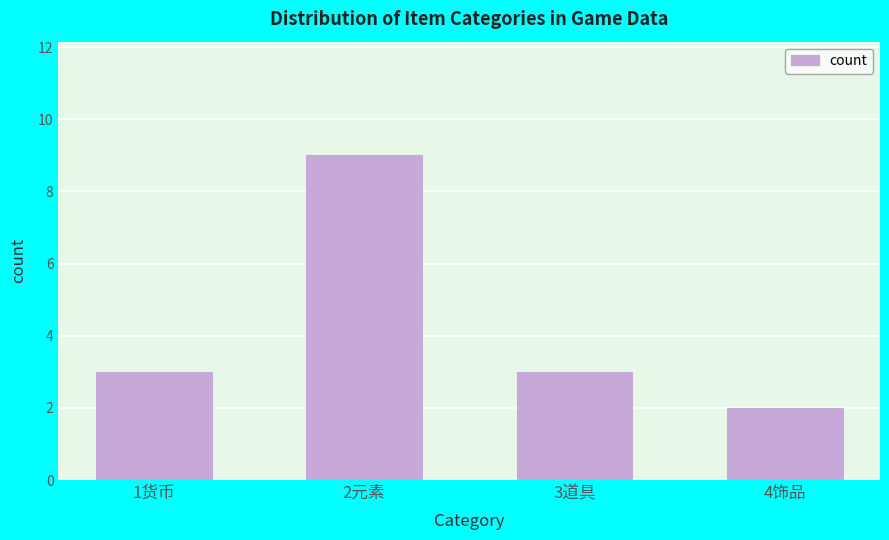

Reading left to right, what are all the values shown in this chart?

3	9	3	2